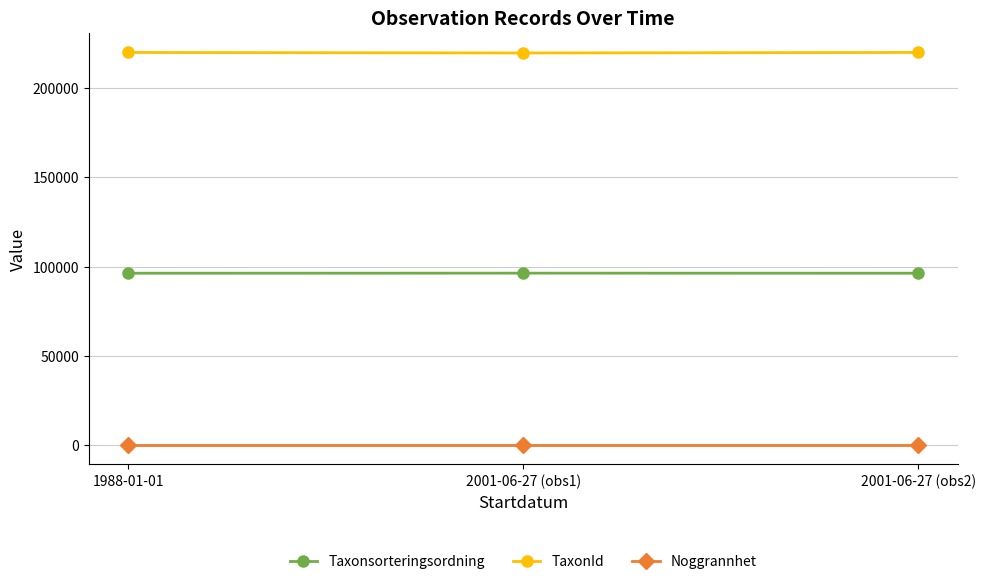

The value of TaxonId at 1988-01-01 is 58235. True or false?

False